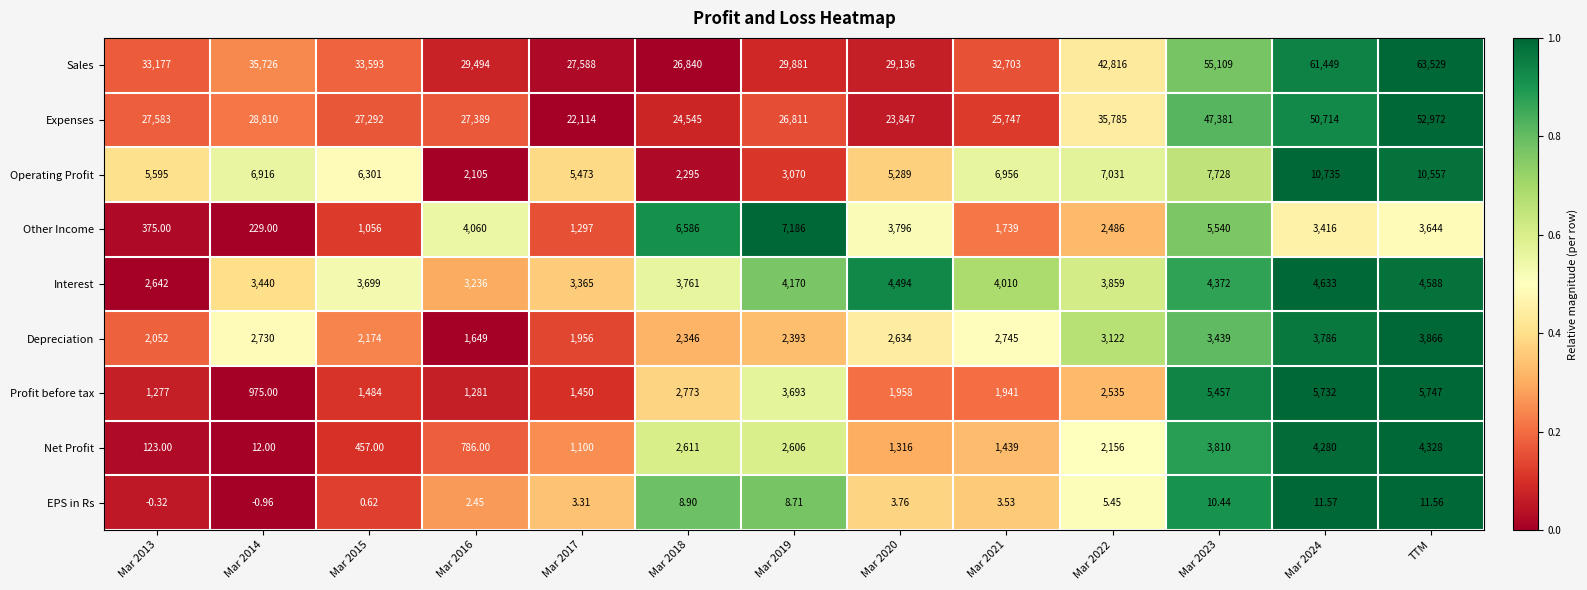

Which series has the largest total across all categories?

Sales